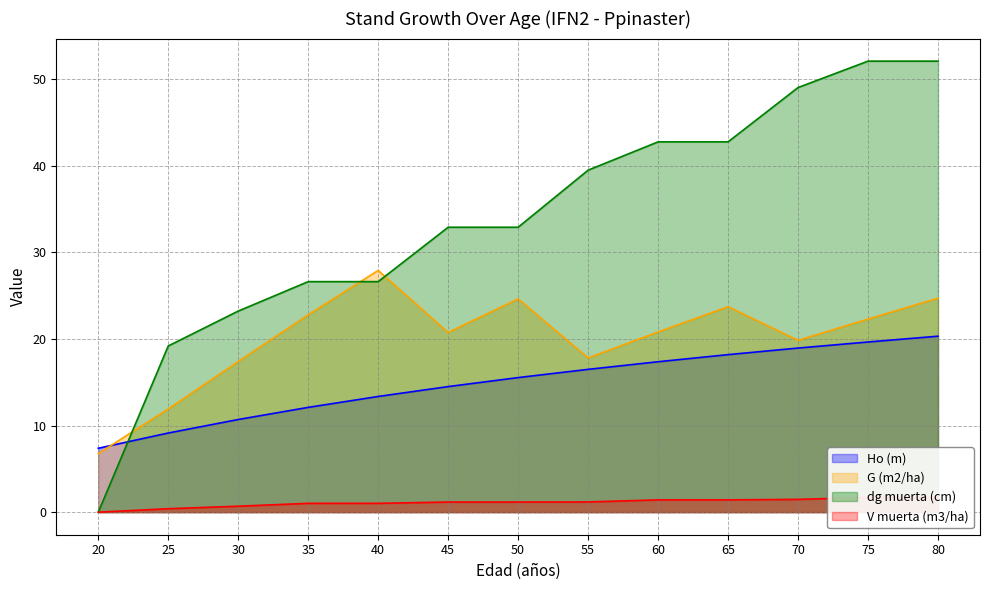

Is it true that V muerta (m3/ha) equals 0.7 at 80?

False